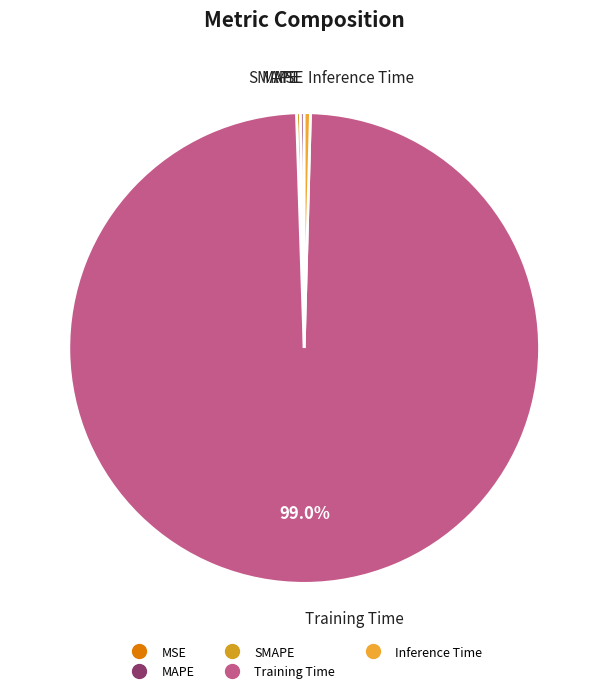

Does Training Time represent more than half of the total?

Yes